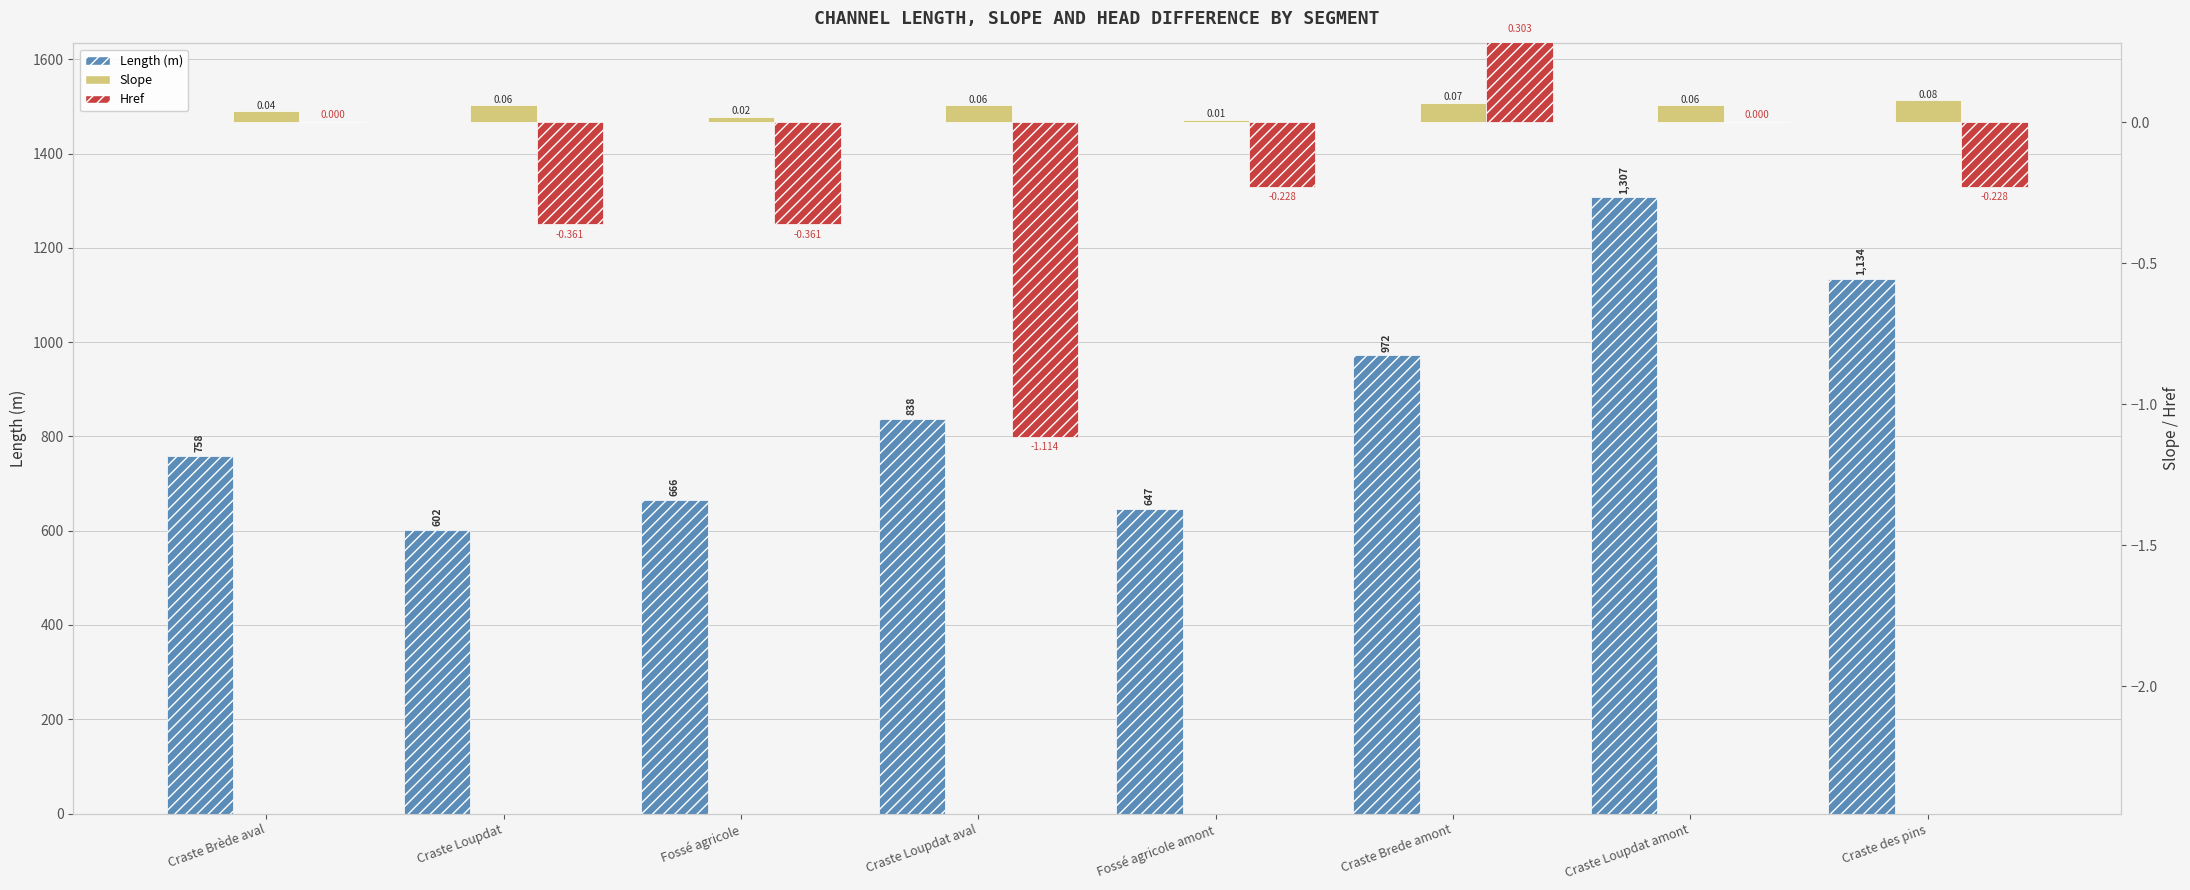

What is the difference between the maximum and minimum values in the Slope series?

0.1